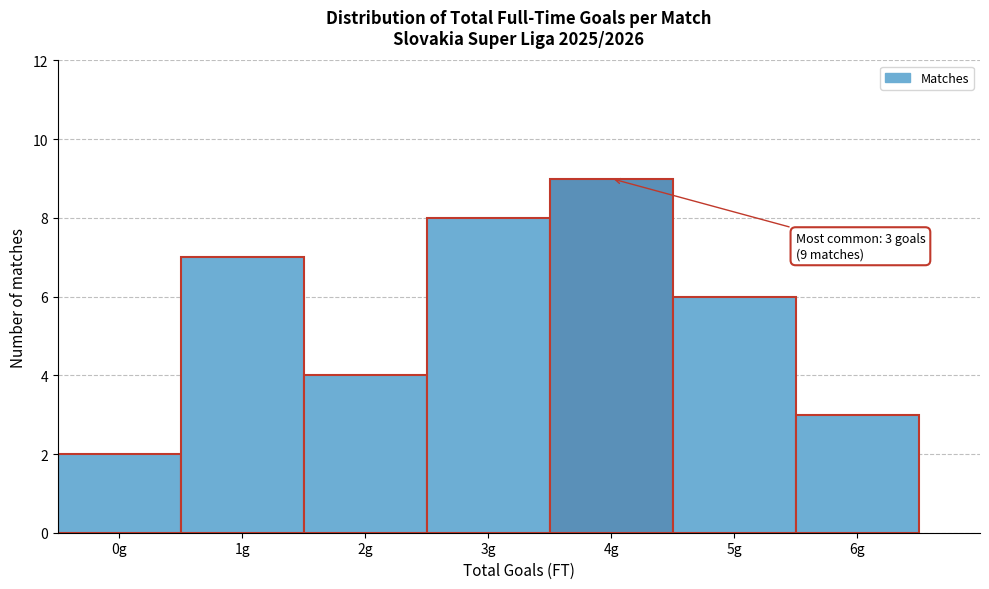

Which range on the x-axis has the tallest bar?

3.5 to 4.5